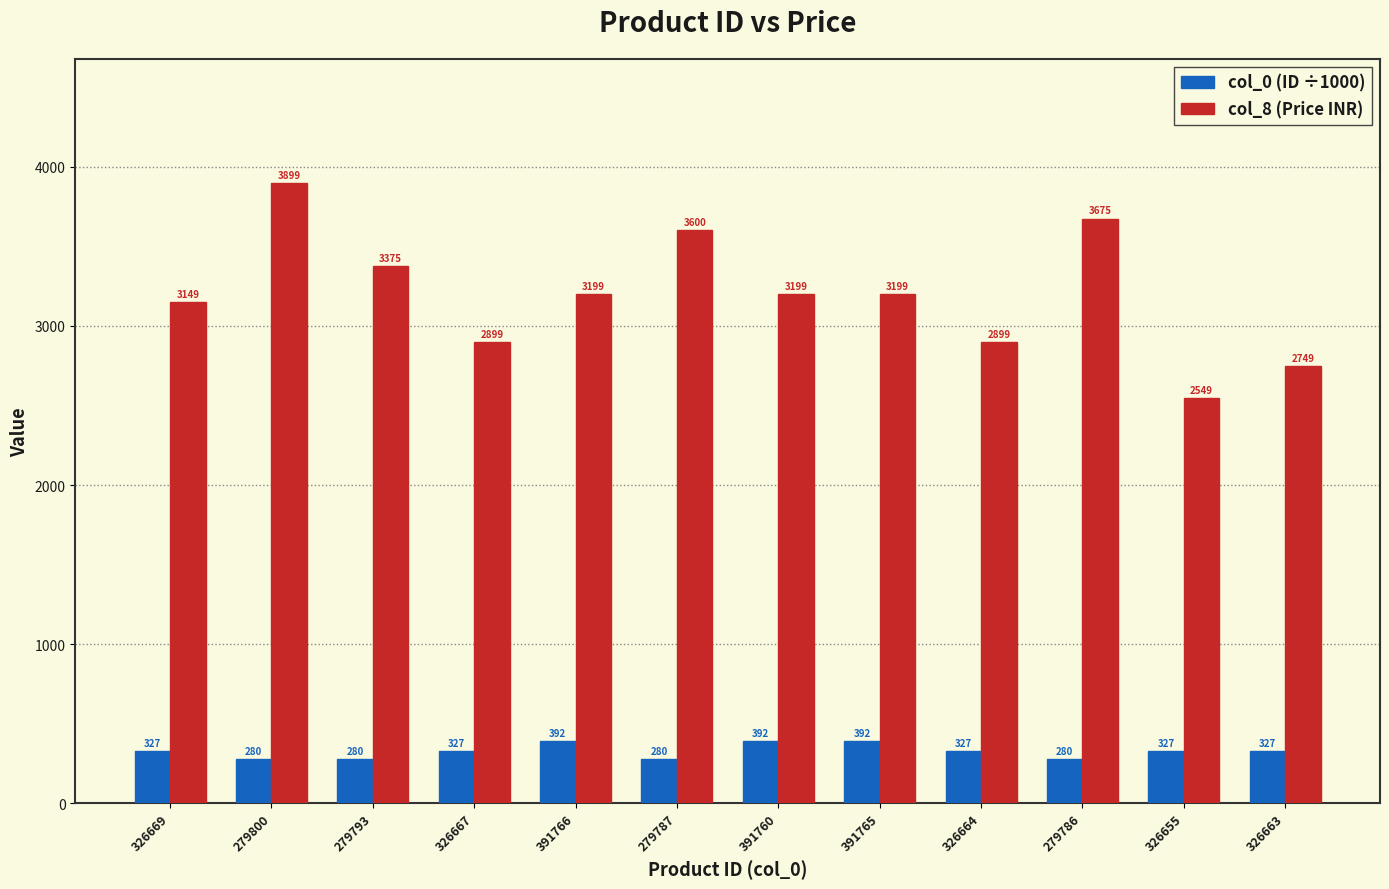

What is the difference between the highest and lowest values at 279787?

3320.2